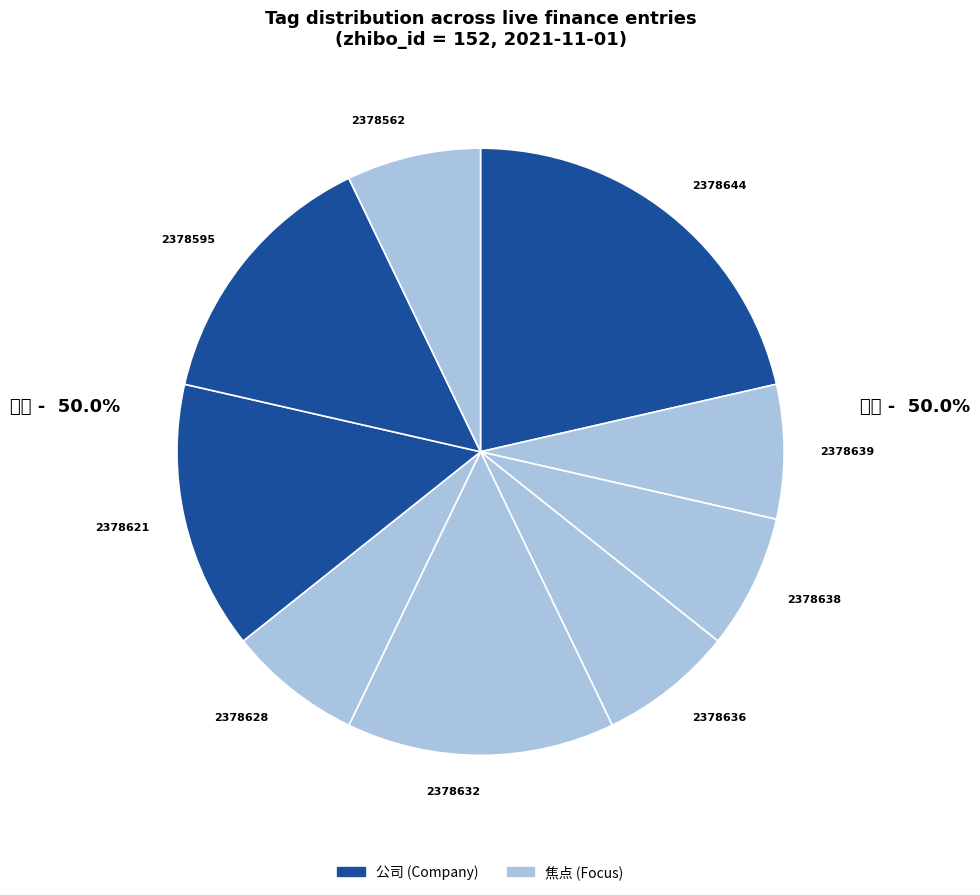

How many segments does this pie chart have?

9